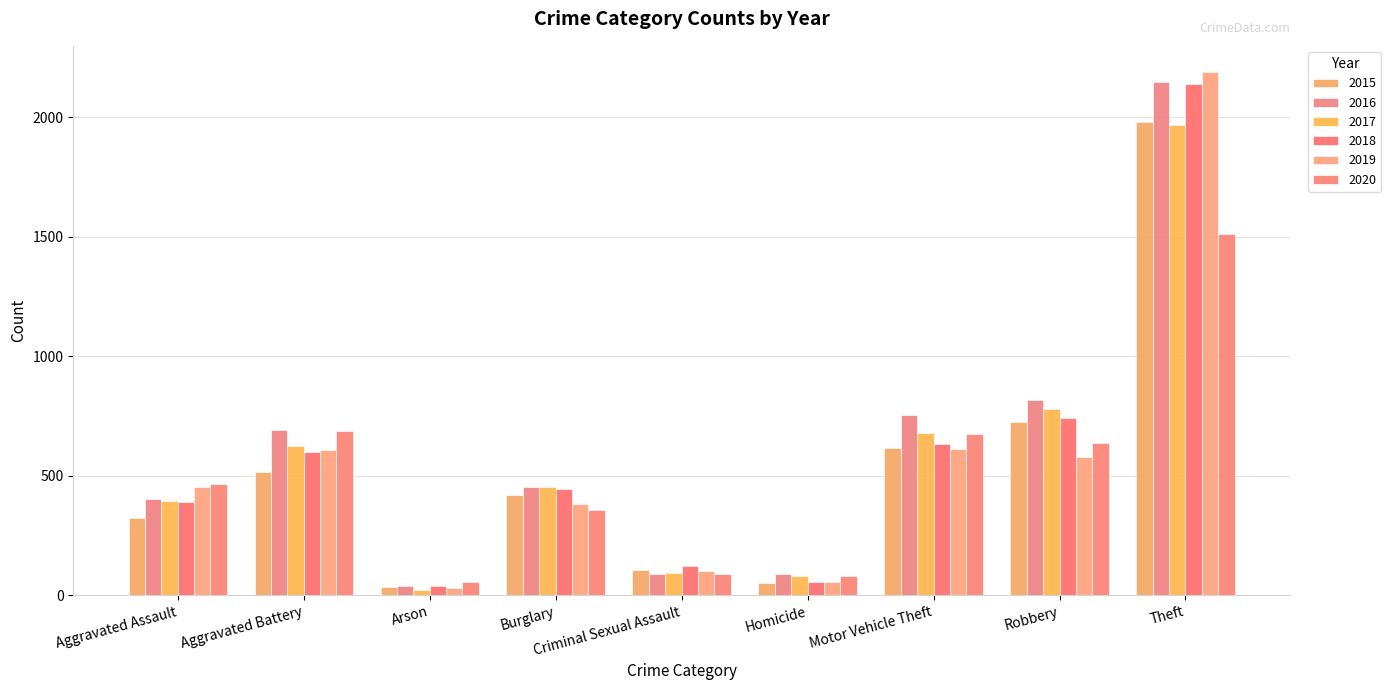

What is the approximate value of 2019 at Motor Vehicle Theft?

611